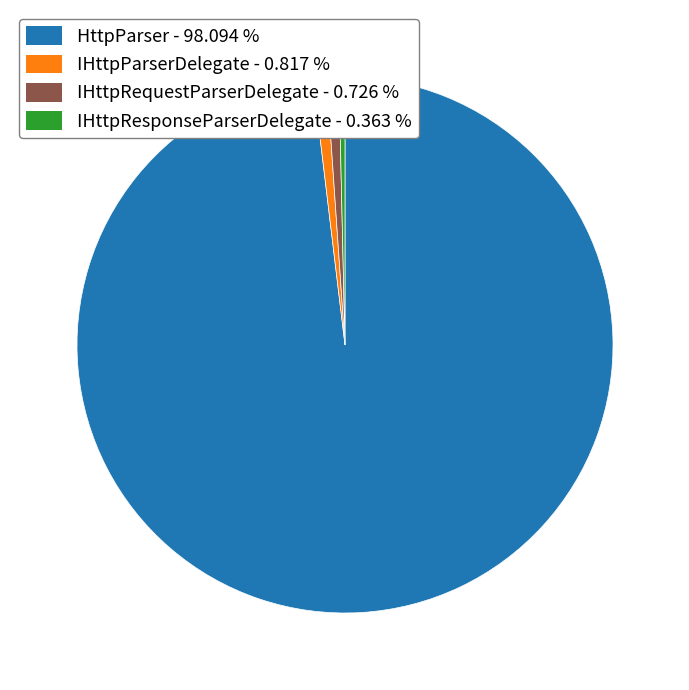

Between HttpParser and IHttpParserDelegate, which is larger?

HttpParser